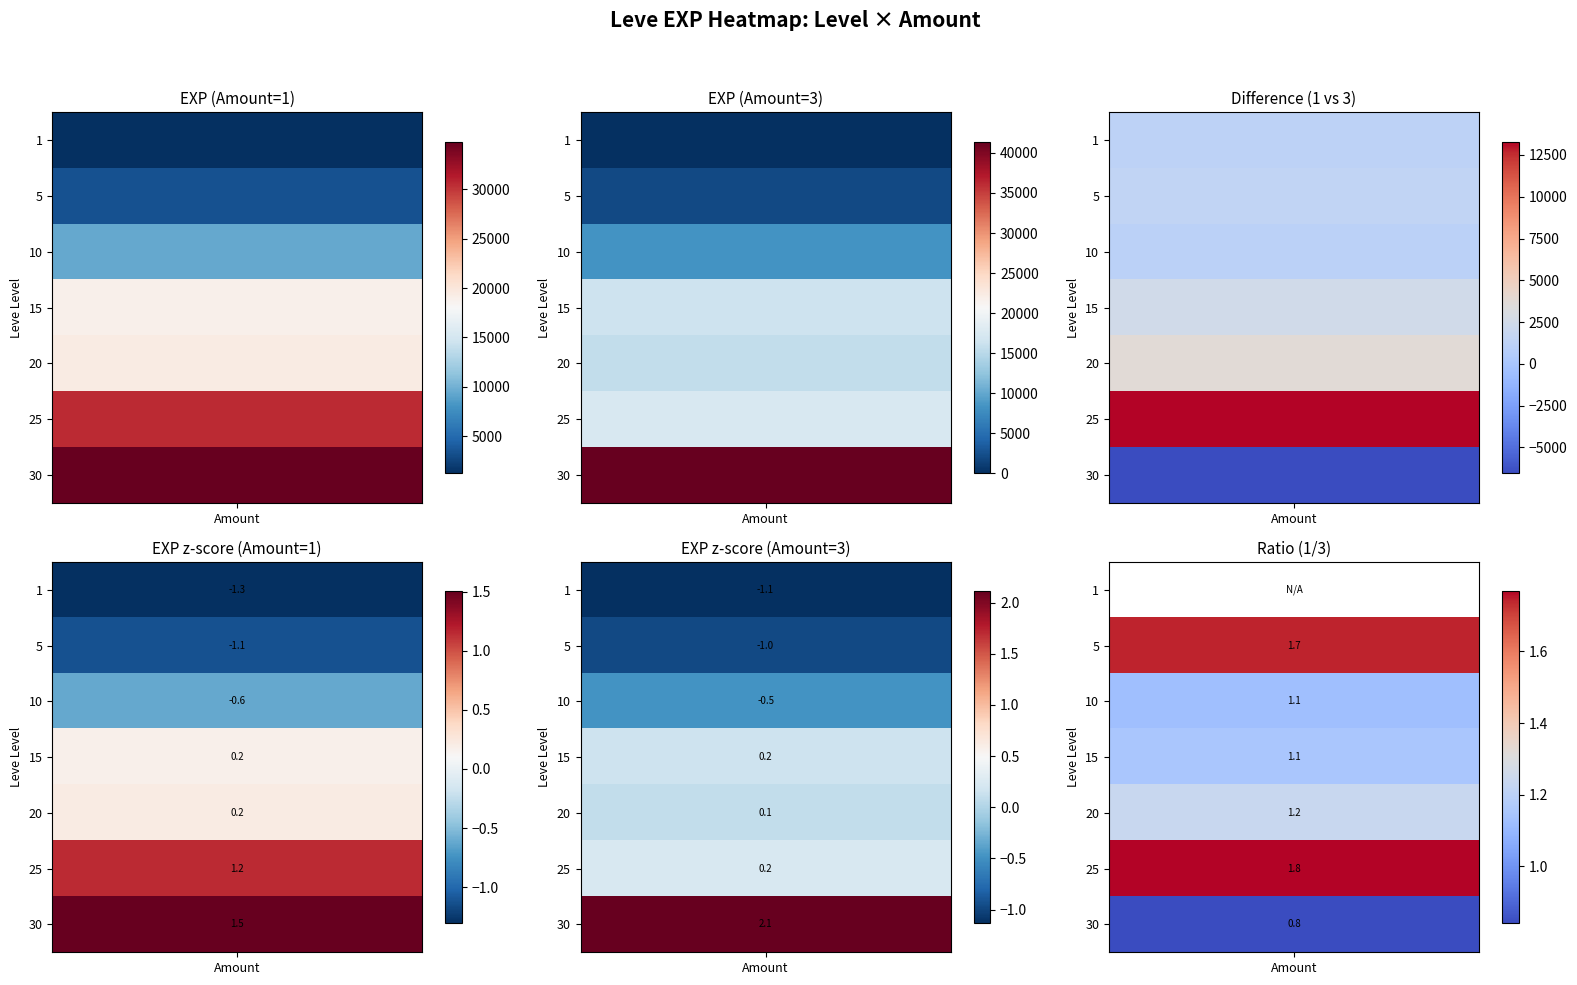

What is the sum of all values?

641800